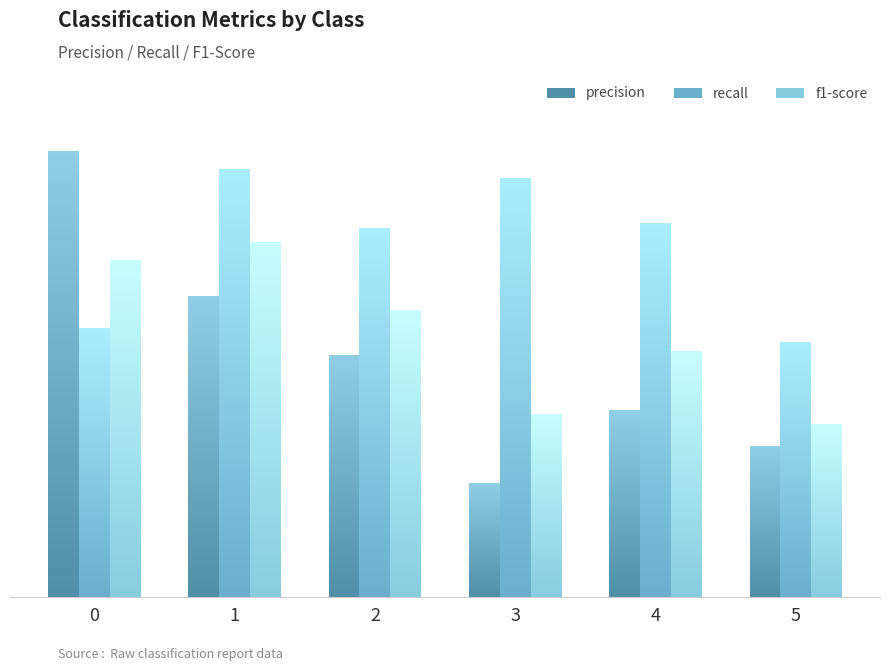

List the labels in order of precision value, largest first.

0, 1, 2, 4, 5, 3